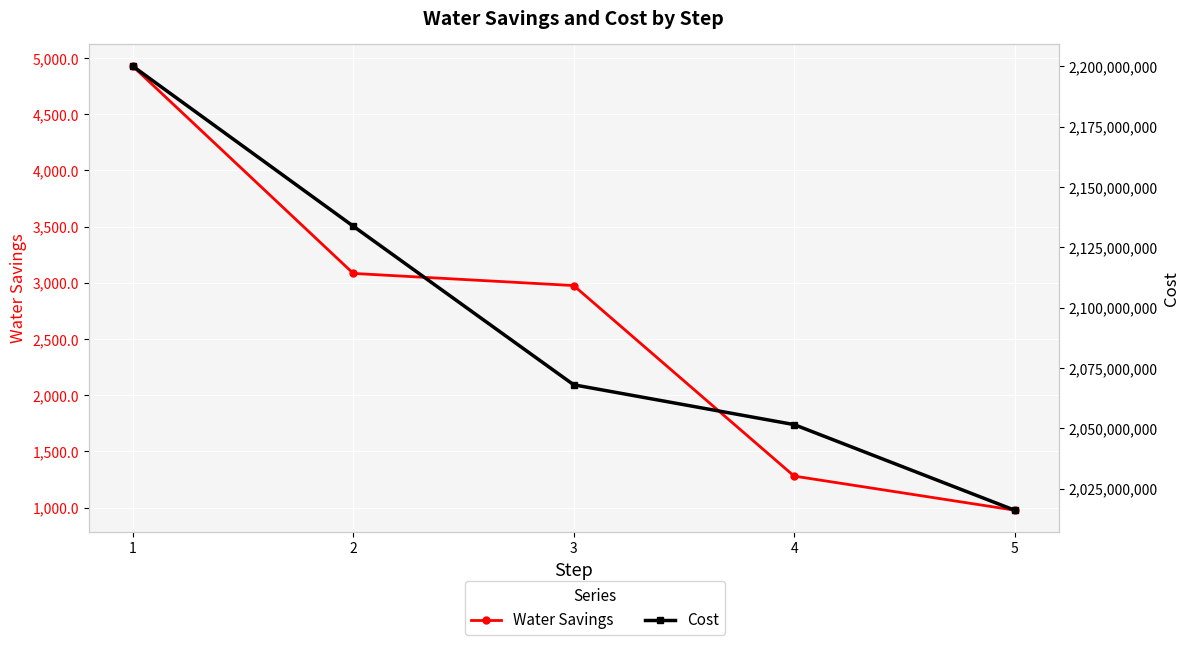

What is the difference between the maximum and minimum values in the Water Savings series?

3949.3